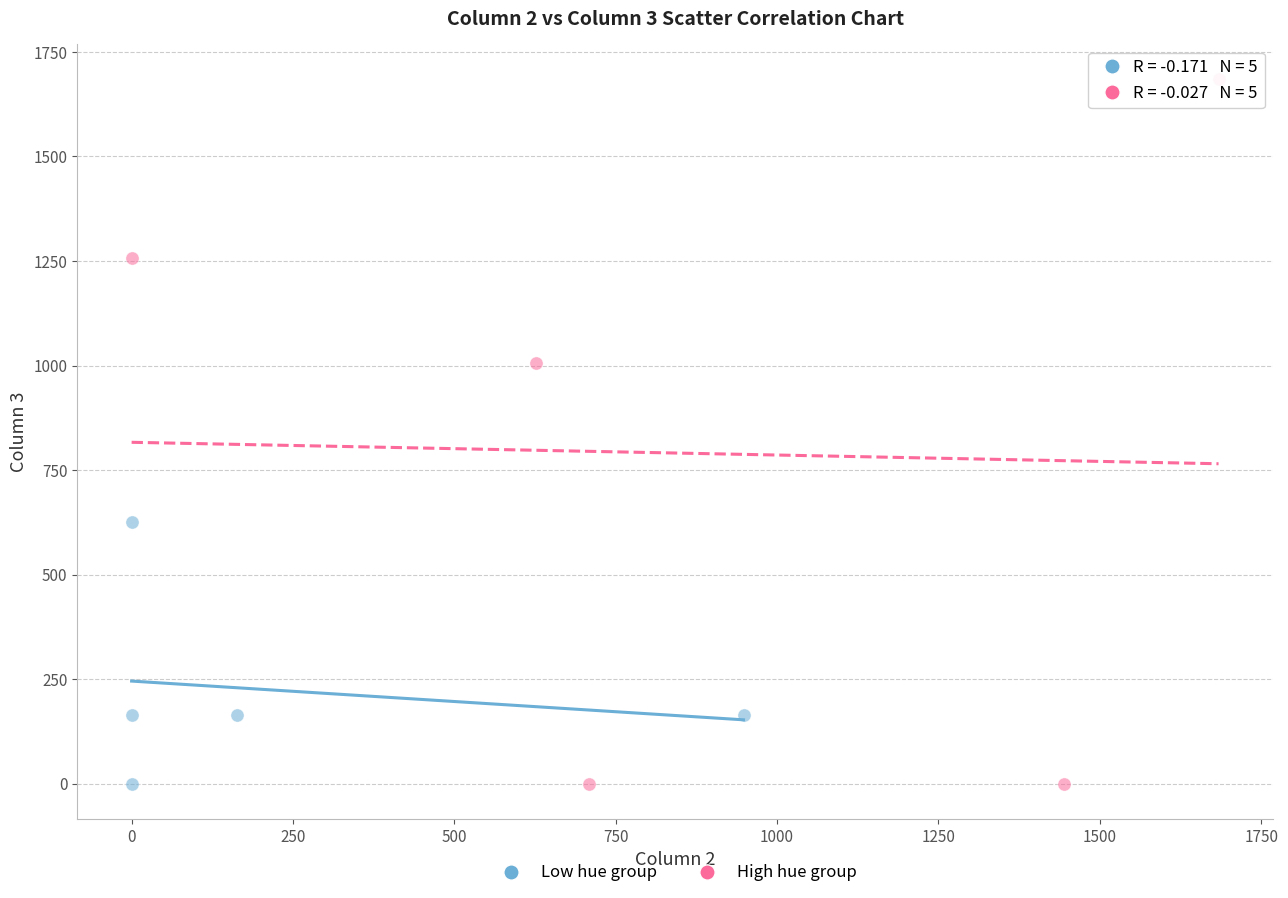

Which series has the widest spread of Y values?

High hue group